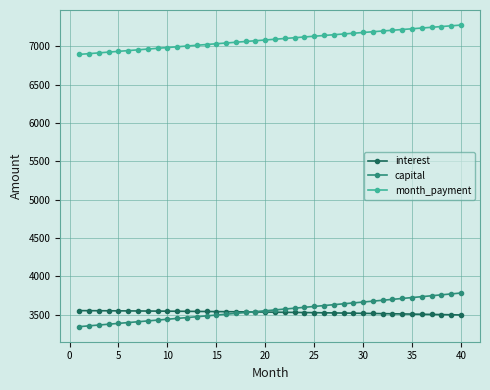

Which series has the widest spread of values?

capital